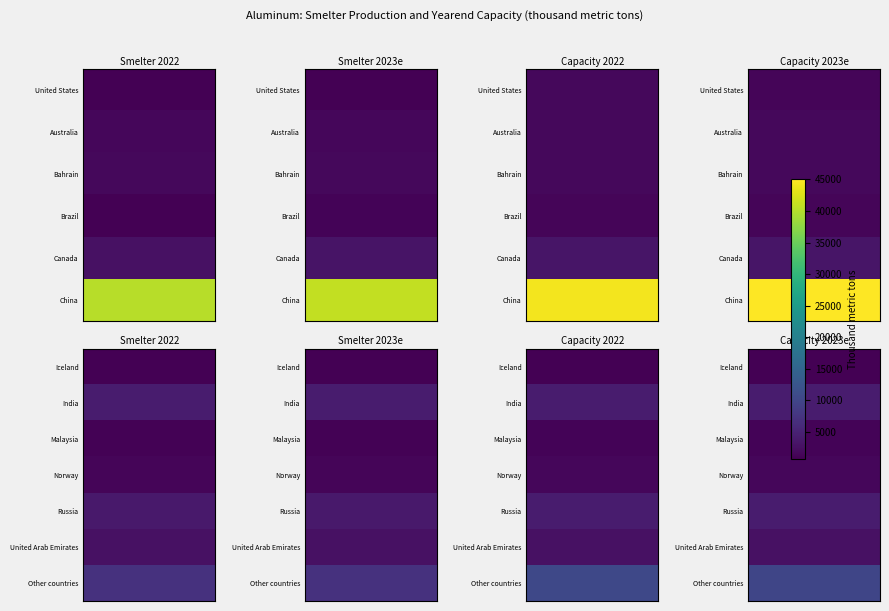

Rank the series at 0 from highest to lowest value.

China, Other countries, India, Russia, Canada, United Arab Emirates, Bahrain, Australia, Norway, Malaysia, United States, Brazil, Iceland